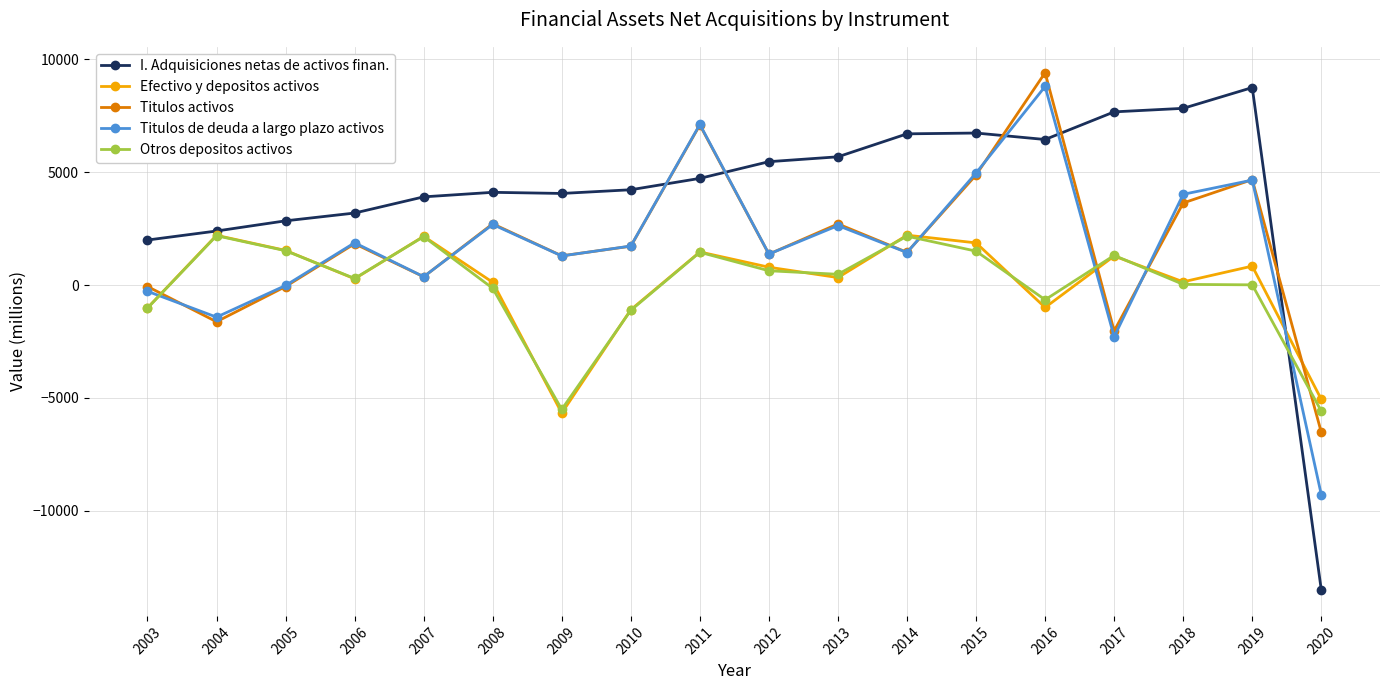

The I. Adquisiciones netas de activos finan. series shows 3960 at 2013. True or false?

False